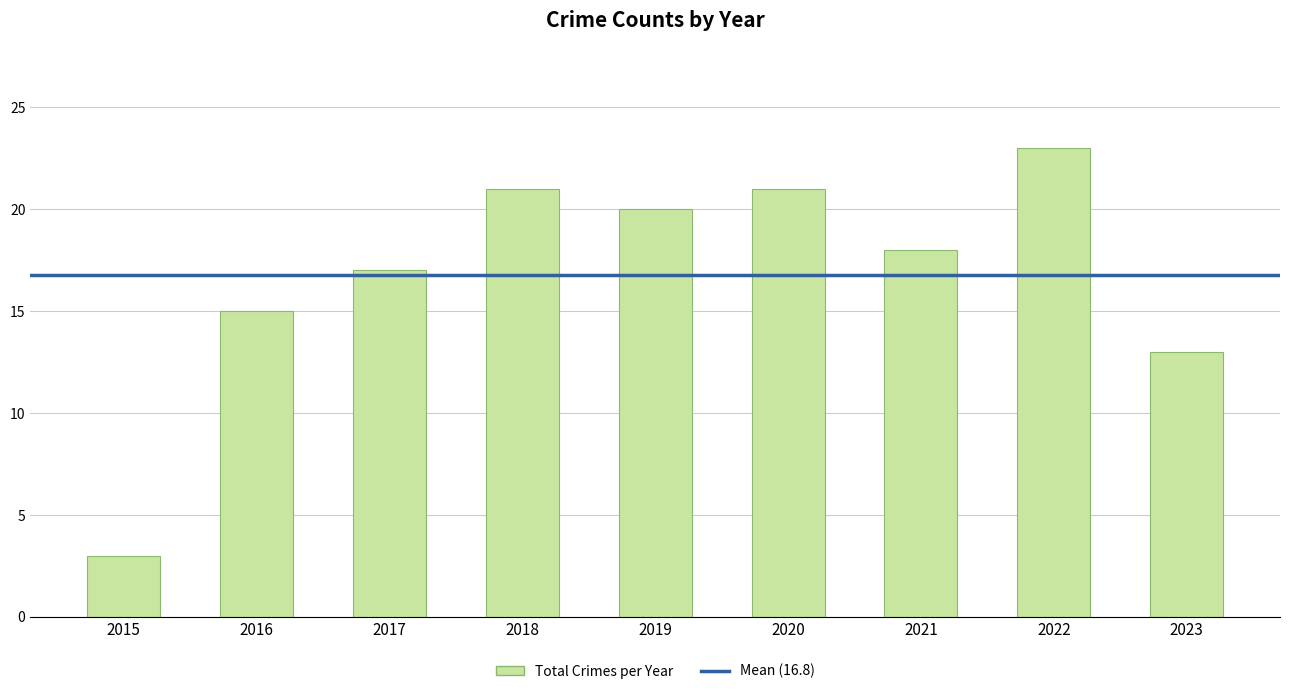

Which category has the lowest value across all series?

2015